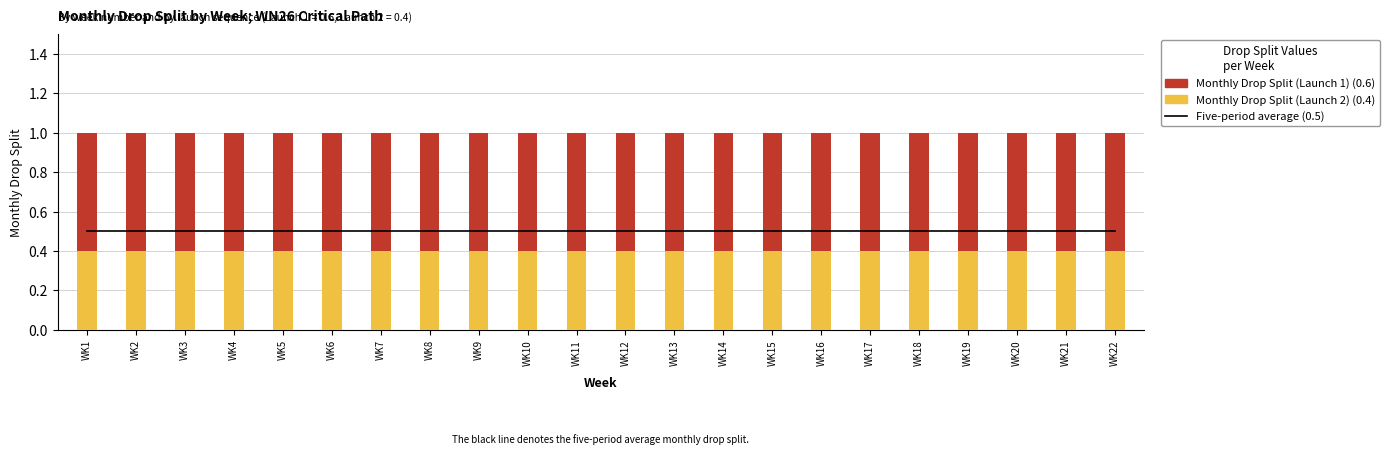

What are all the series names shown in the legend?

Five-period average (0.5), Monthly Drop Split (Launch 2), Monthly Drop Split (Launch 1)